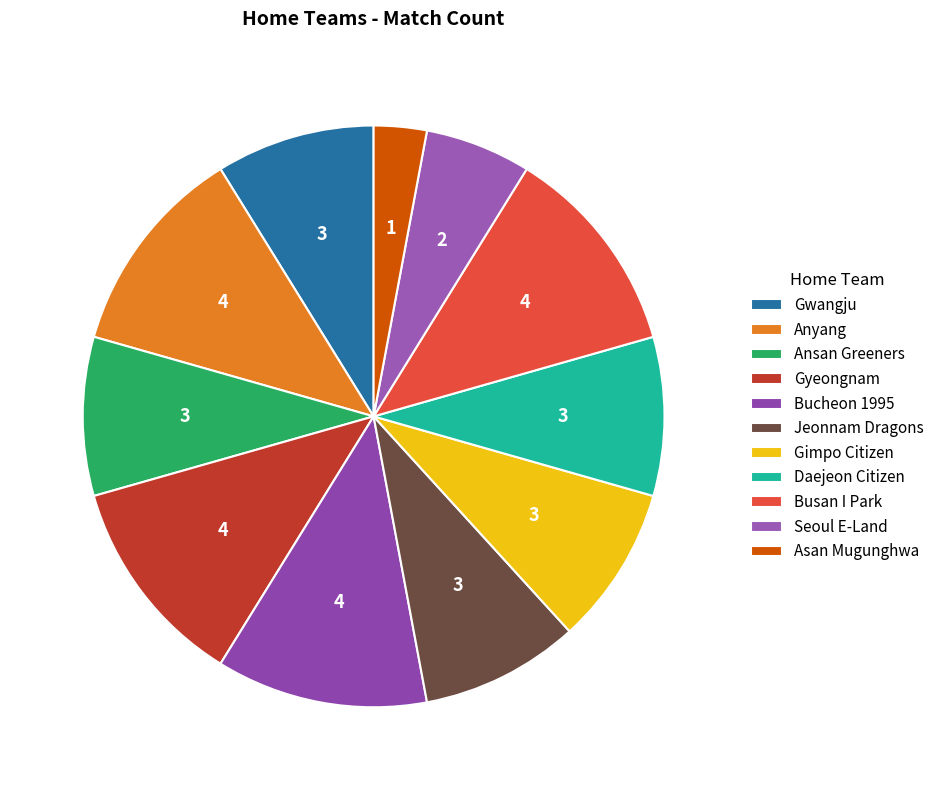

What percentage is NOT represented by Asan Mugunghwa?

97.1%